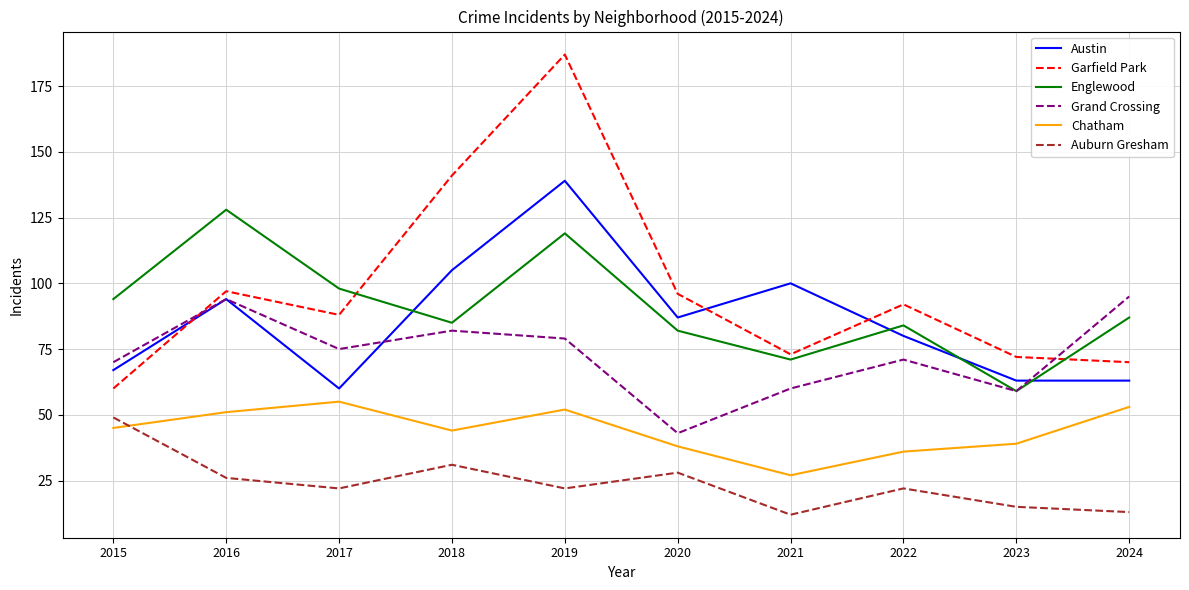

What is the approximate value of Austin at 2017, to the nearest 10?

60